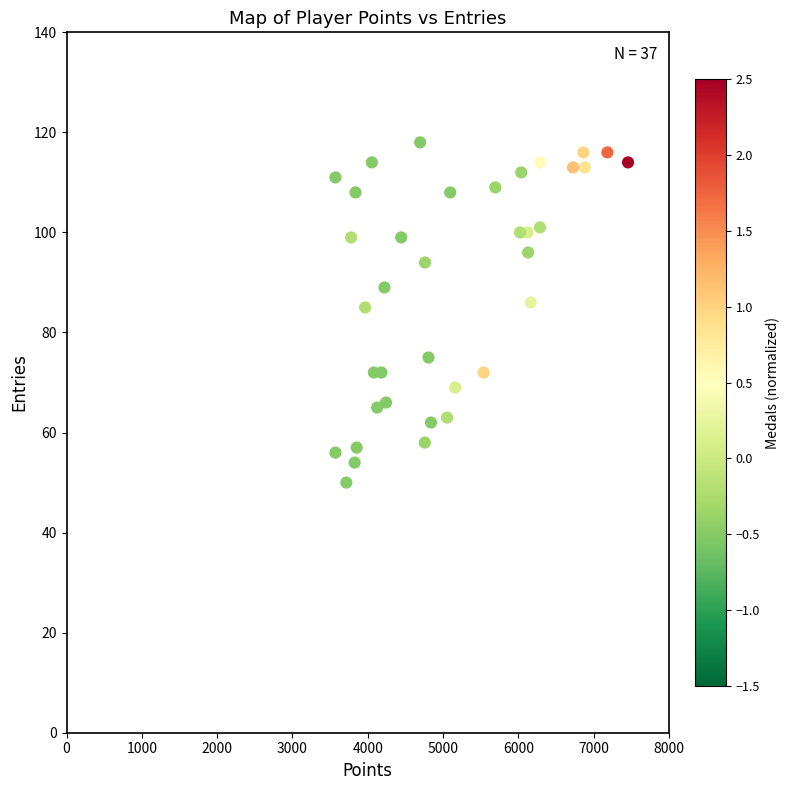

What is the range of X values (max minus min)?

3885